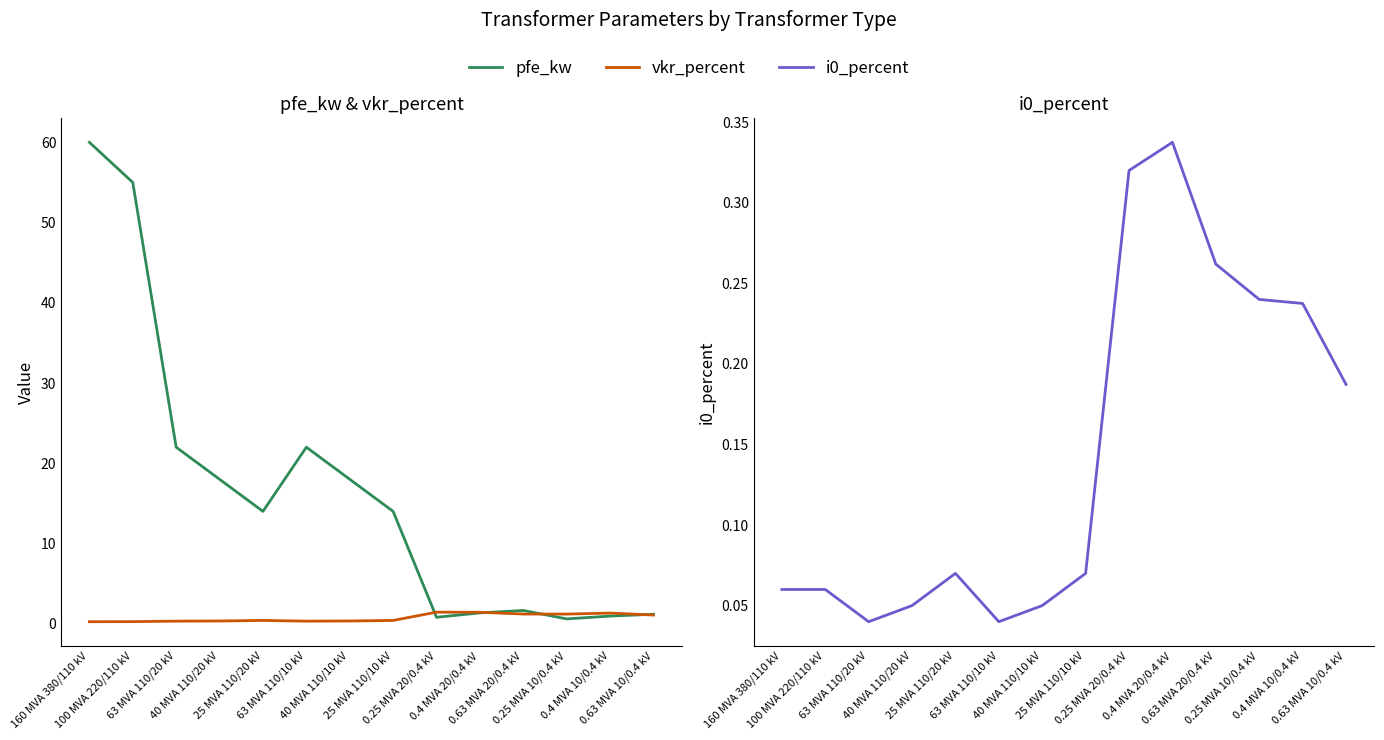

What is the difference between the second highest and minimum values in the i0_percent series?

0.3